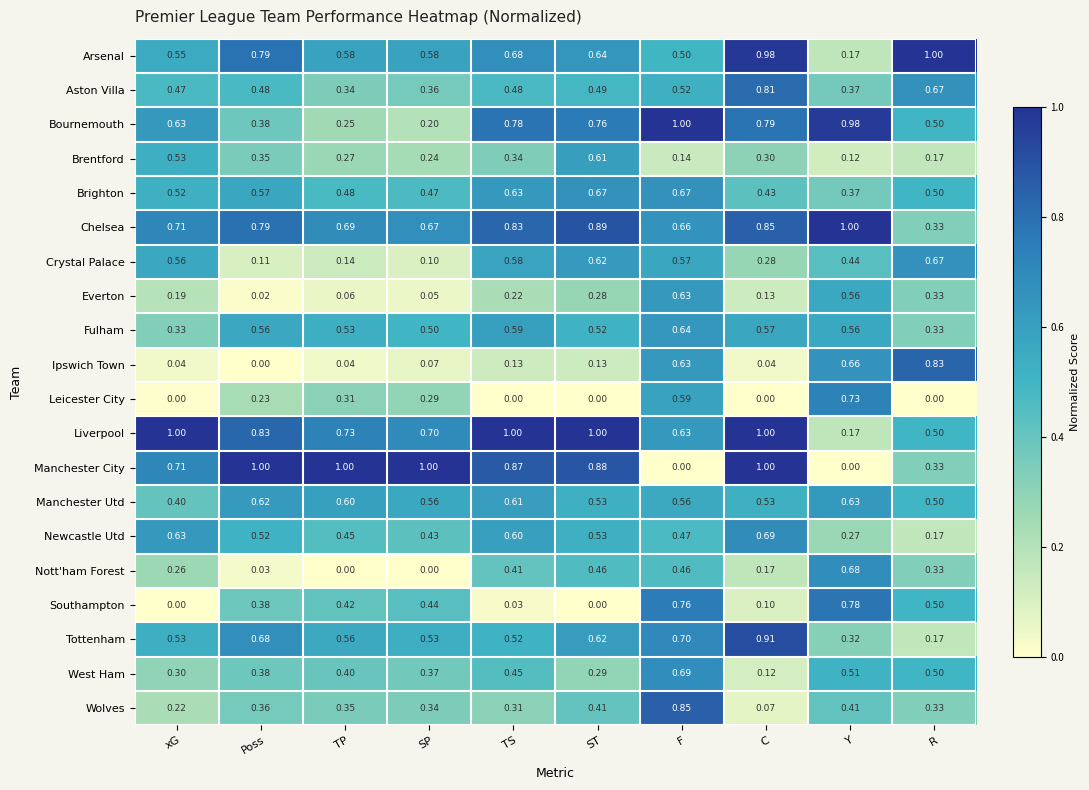

Rank the series at TS from lowest to highest value.

Leicester City, Southampton, Ipswich Town, Everton, Wolves, Brentford, Nott'ham Forest, West Ham, Aston Villa, Tottenham, Crystal Palace, Fulham, Newcastle Utd, Manchester Utd, Brighton, Arsenal, Bournemouth, Chelsea, Manchester City, Liverpool